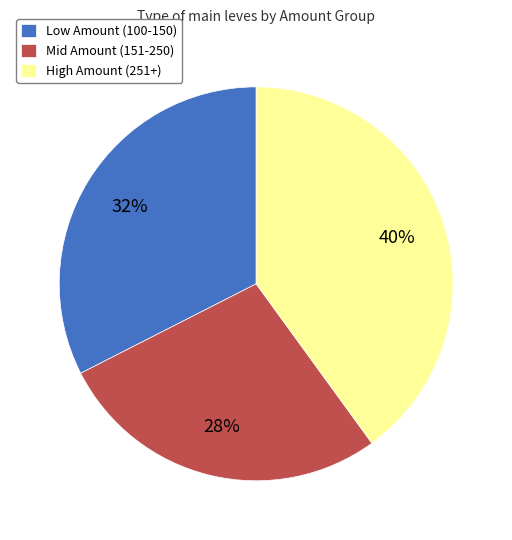

Is the sum of High Amount (251+) and Low Amount (100-150) greater than half?

Yes